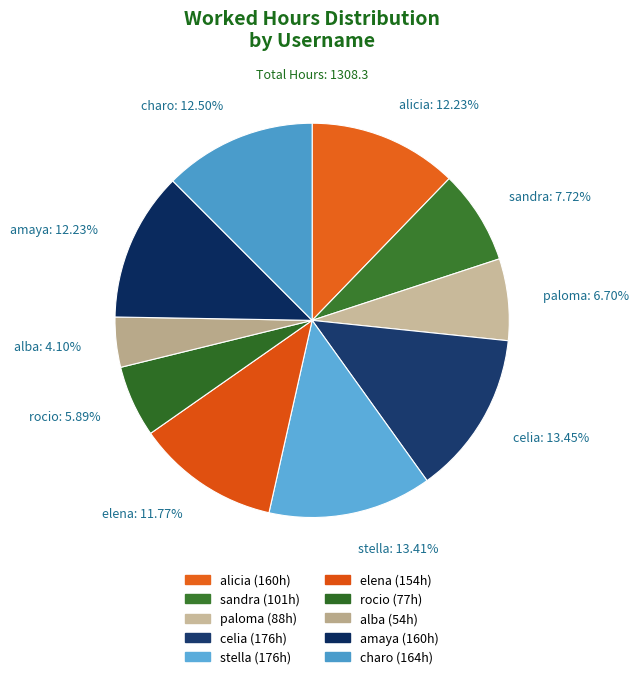

Count the number of slices in the pie.

10